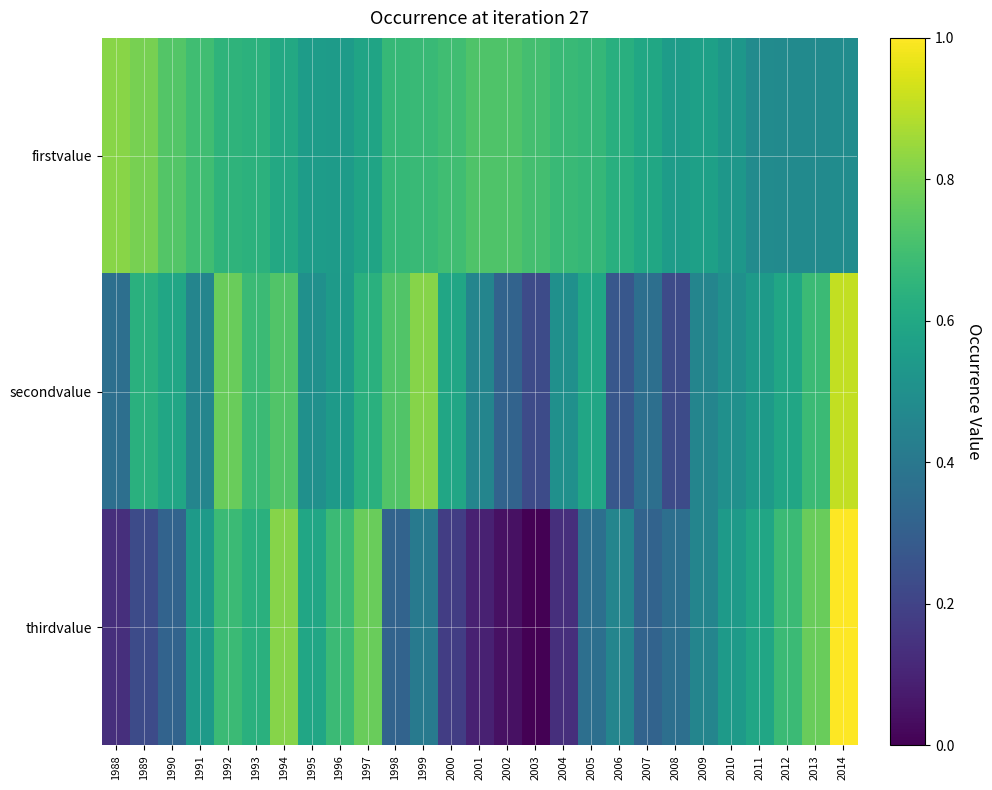

List the series in order of their peak value, highest first.

thirdvalue, secondvalue, firstvalue